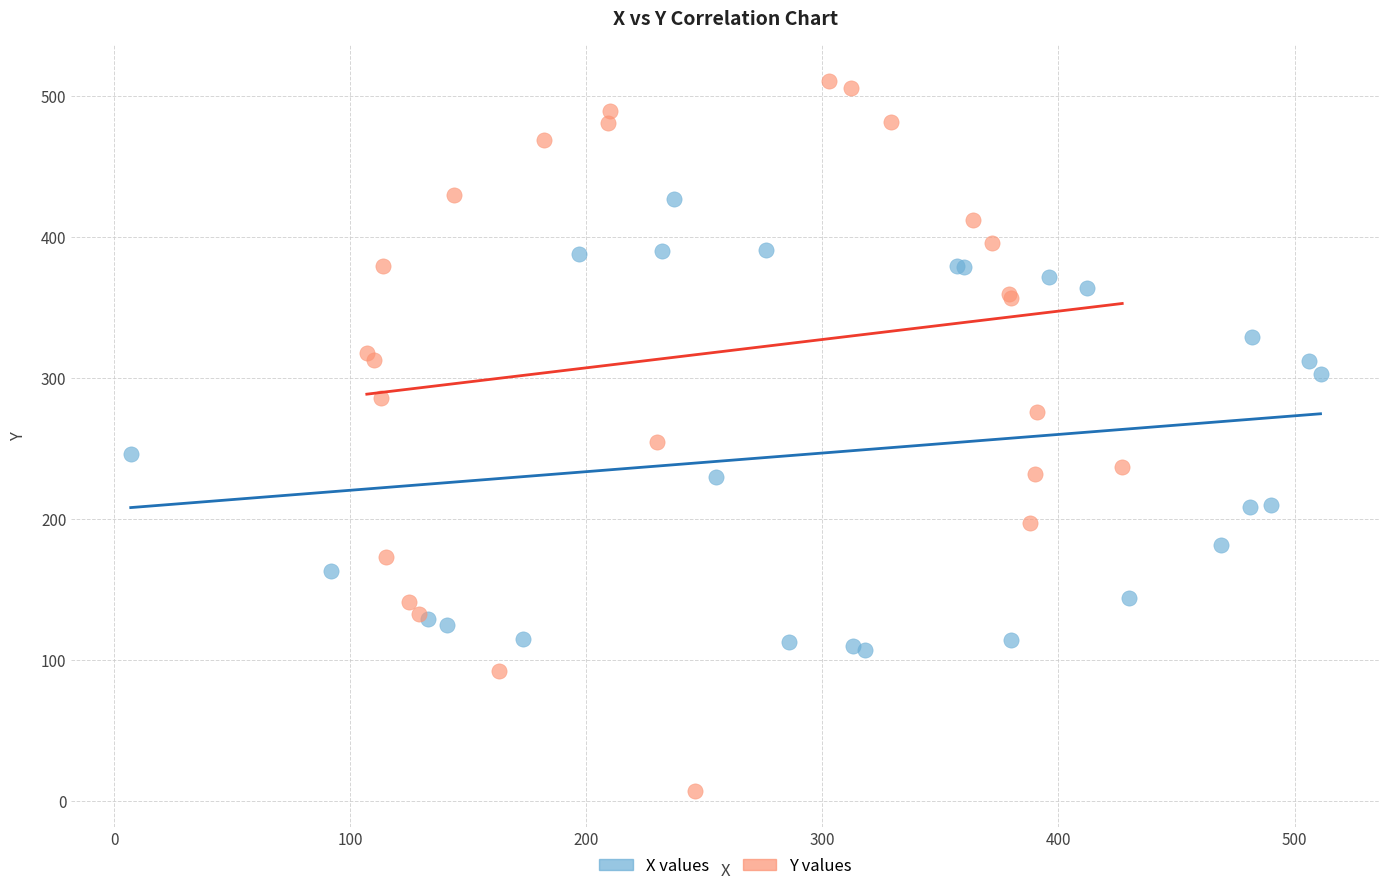

Which series reaches the minimum Y coordinate?

Y values